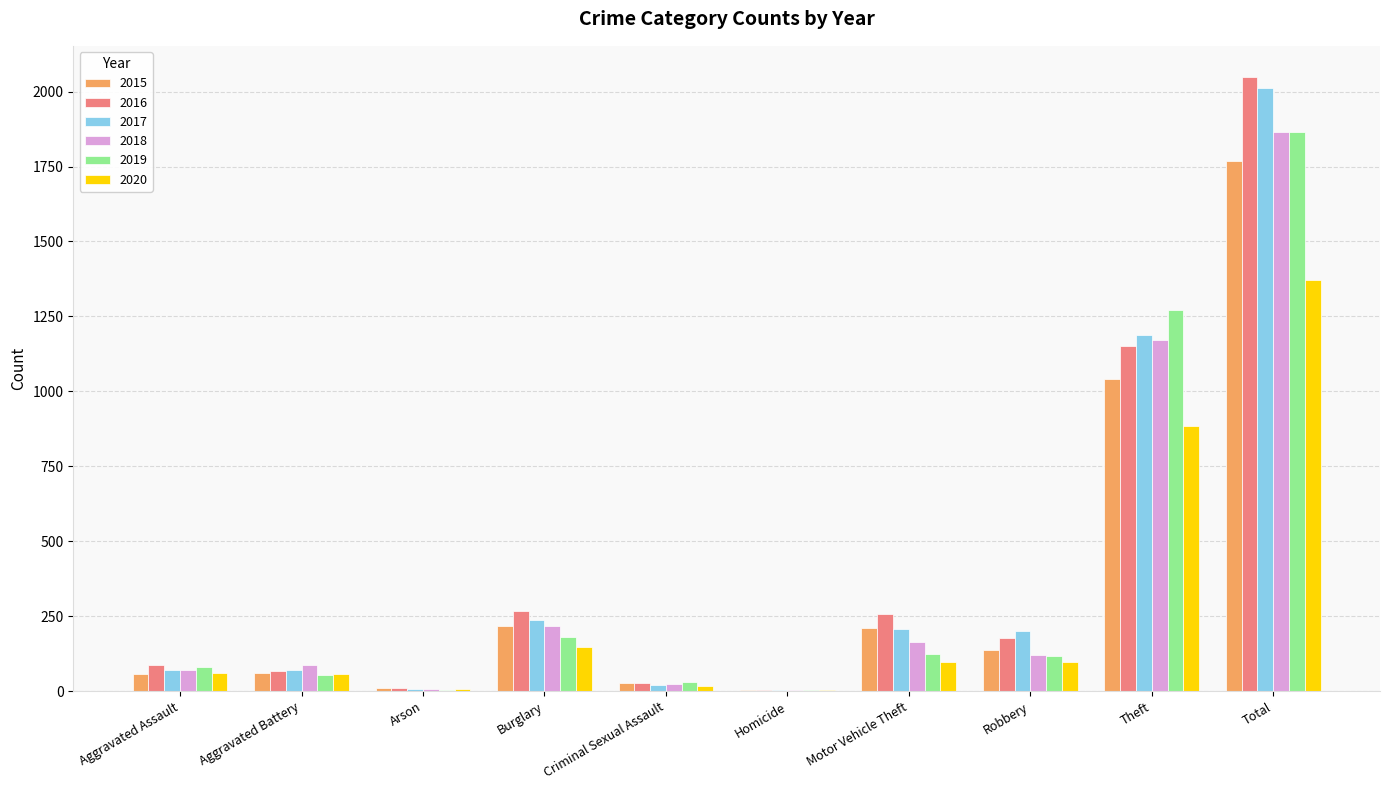

What is the maximum value shown in the chart?

2050